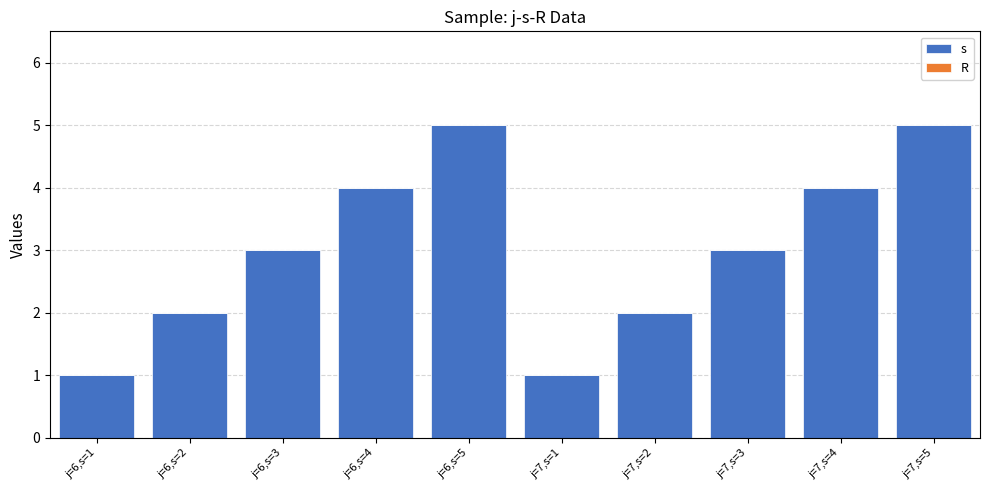

How many bars are there in total?

10